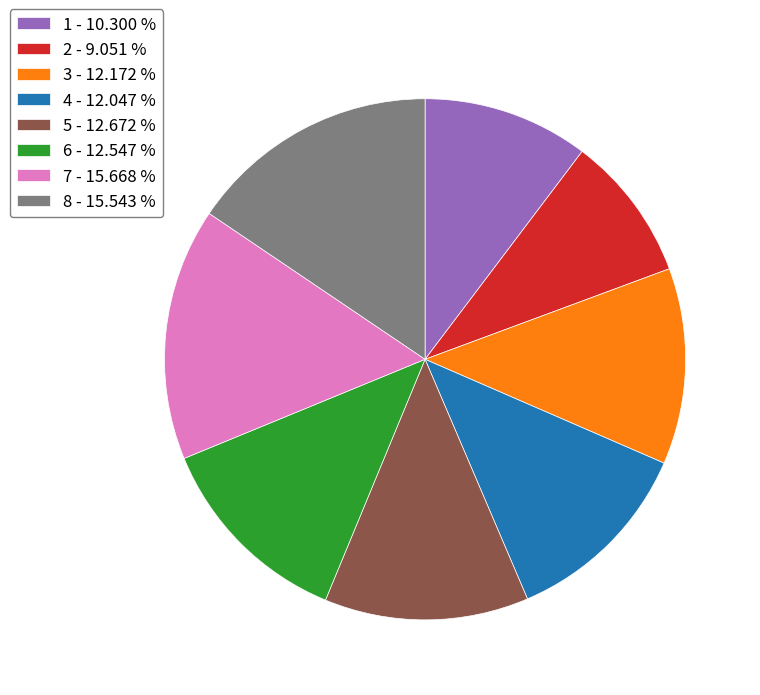

The 5 slice represents 13% of the pie. True or false?

True